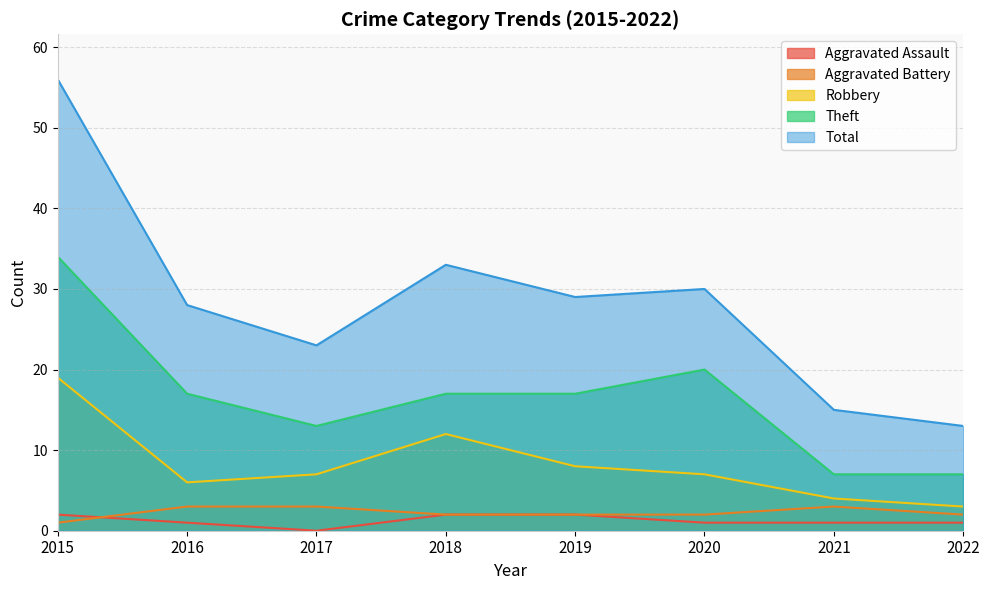

What is the difference between the maximum and minimum values in the Aggravated Battery series?

2